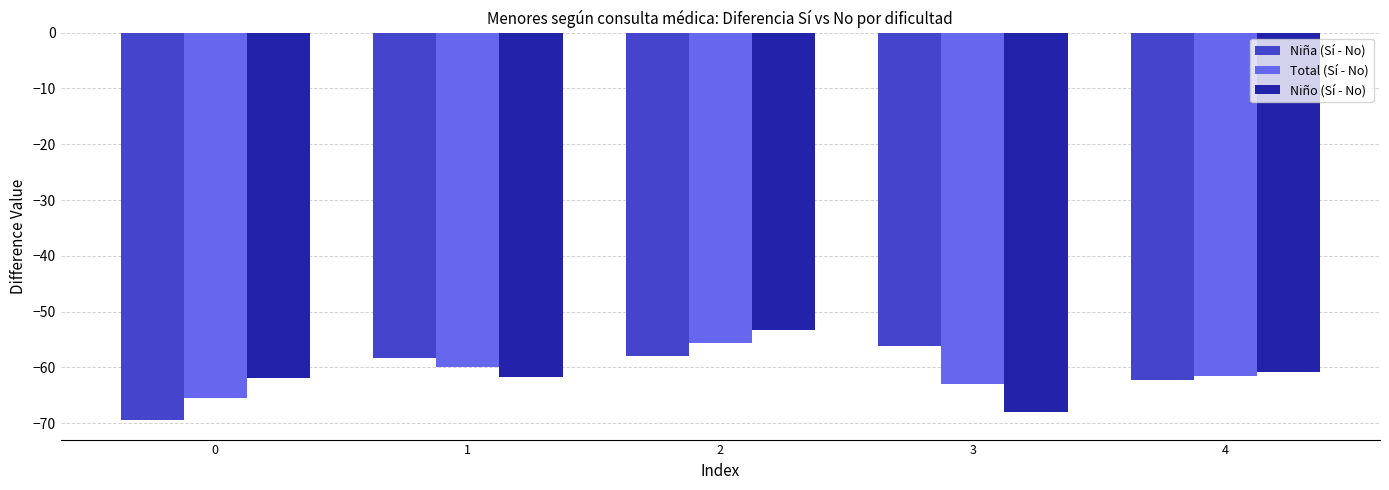

What is the spread (max minus min) of values at 4?

1.3